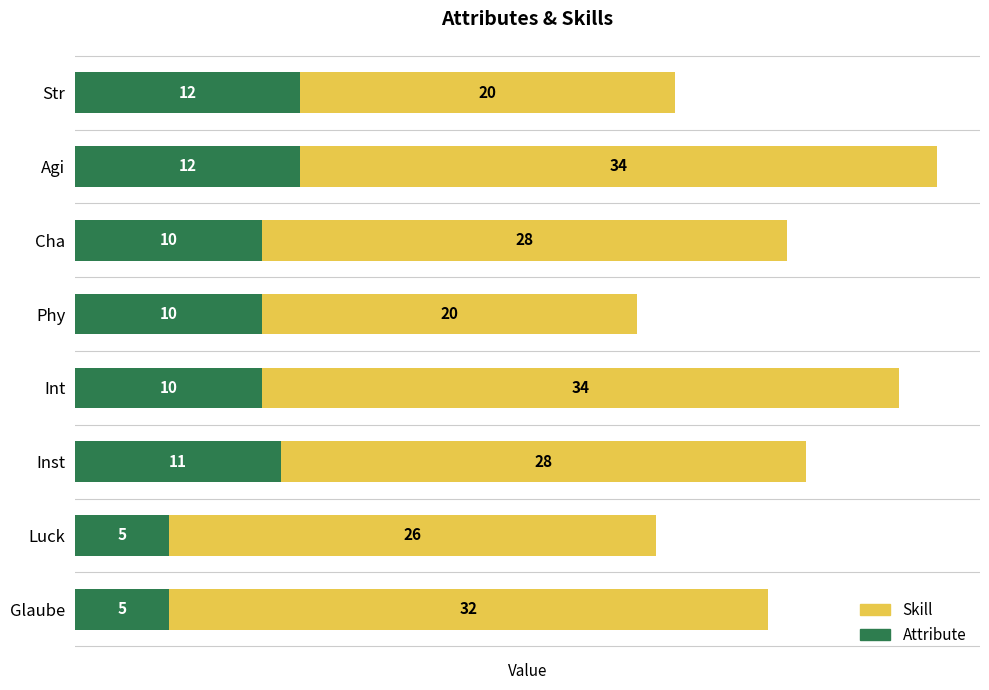

What are all the series names shown in the legend?

Skill, Attribute